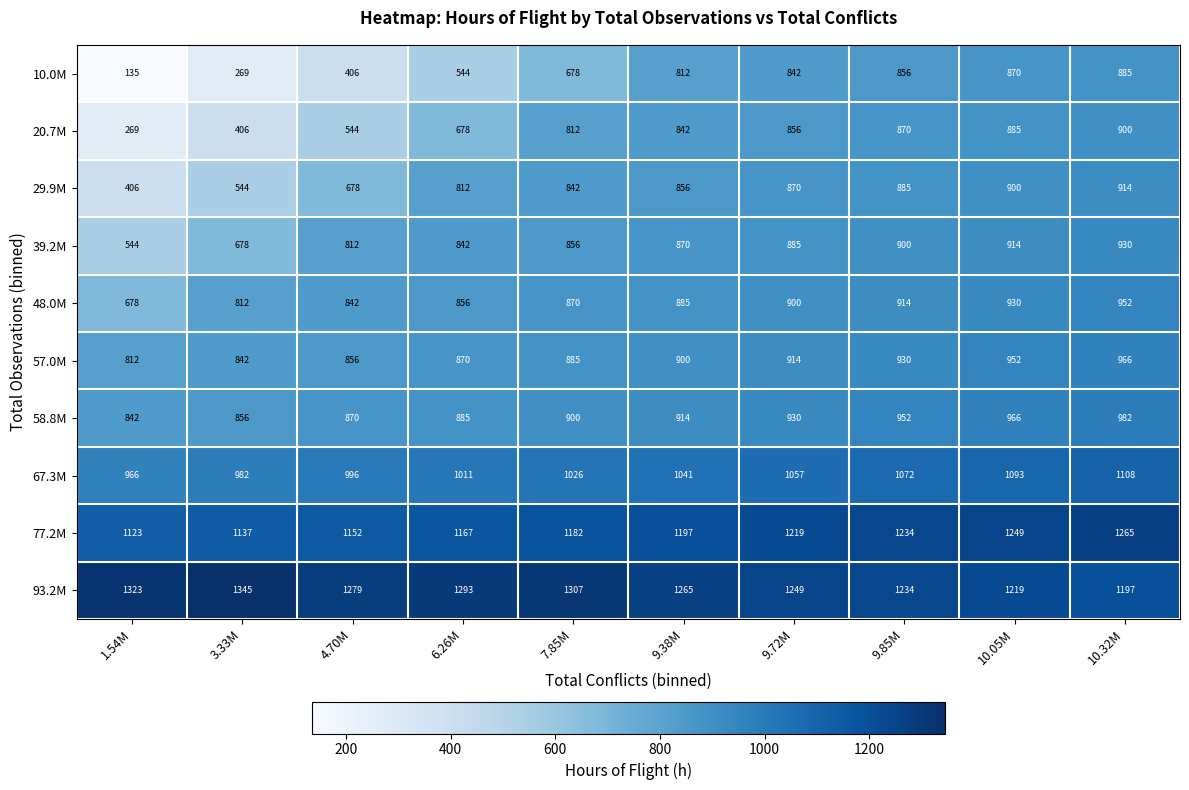

List the series in order of their peak value, lowest first.

10.0M, 20.7M, 29.9M, 39.2M, 48.0M, 57.0M, 58.8M, 67.3M, 77.2M, 93.2M